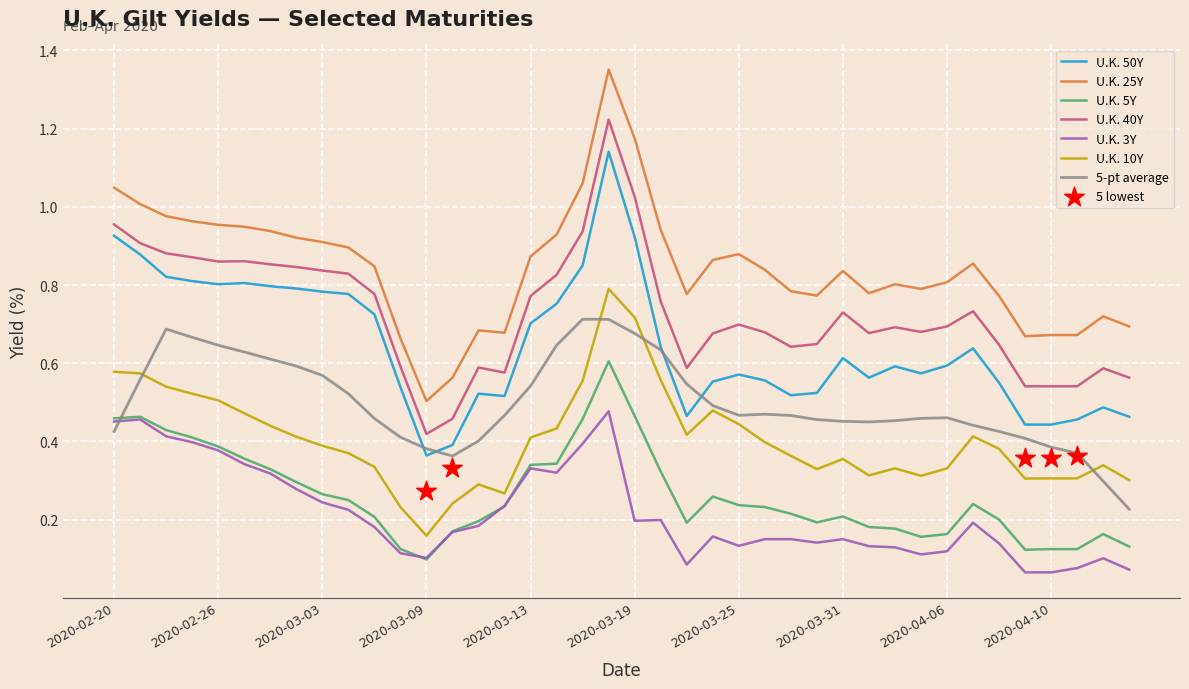

Which series reaches the maximum Y coordinate?

U.K. 25Y